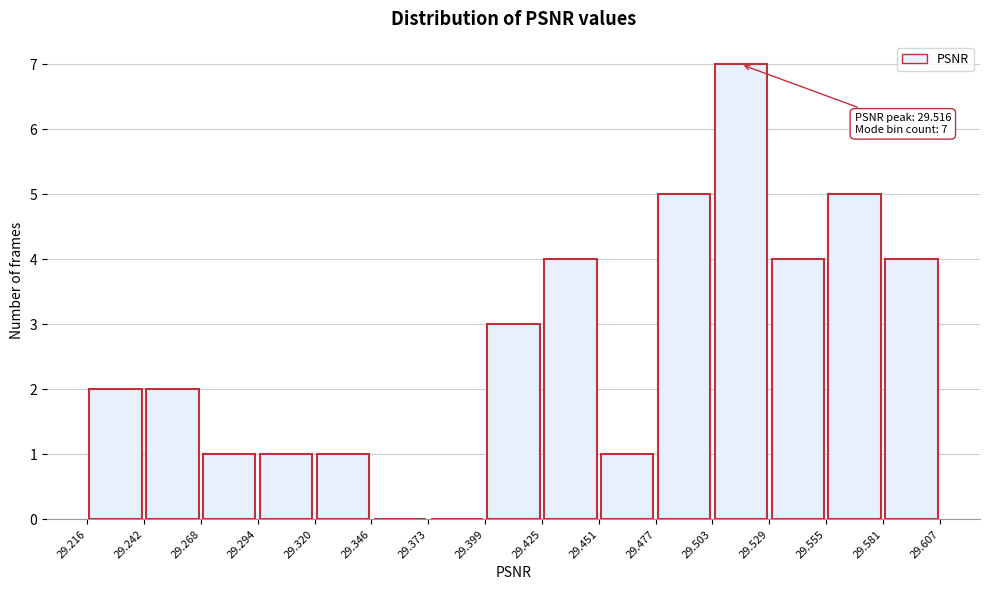

Over which range of the x-axis is the bar tallest?

29.503 to 29.529